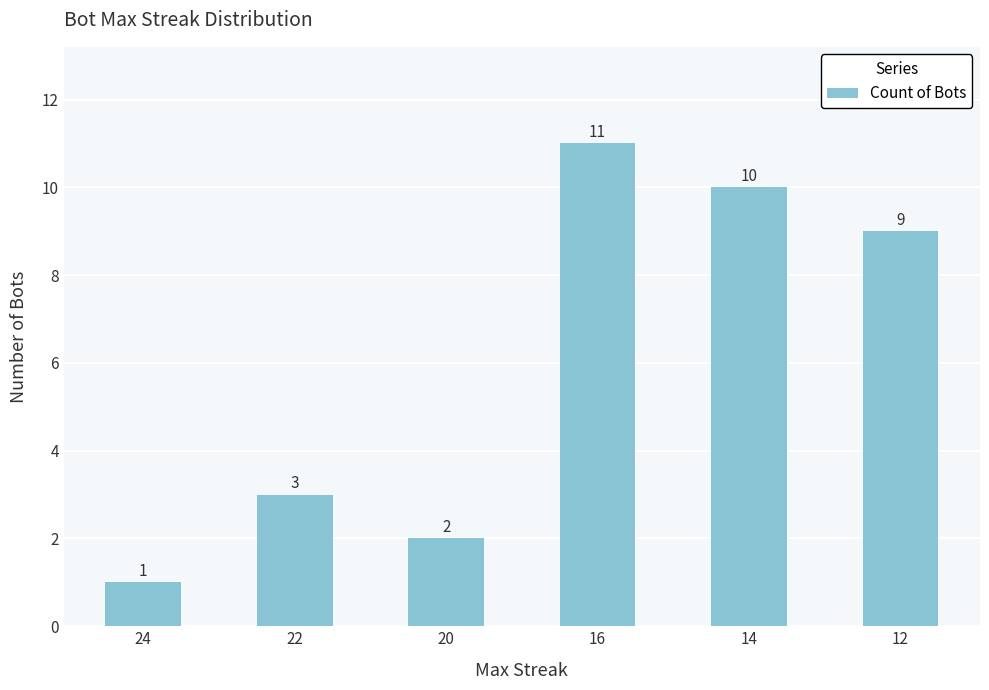

Reading left to right, what are all the values shown in this chart?

24=1	22=3	20=2	16=11	14=10	12=9